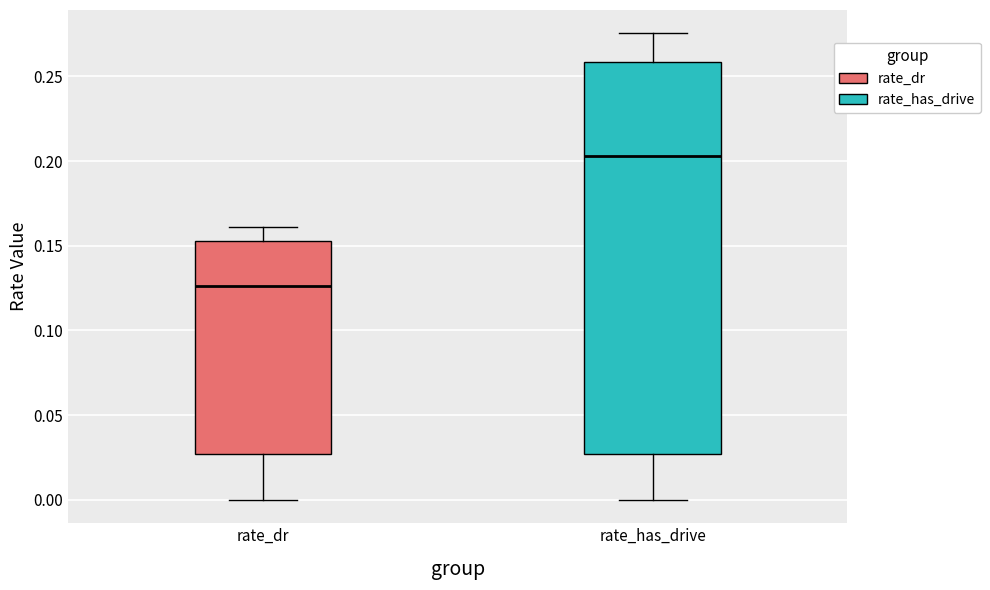

Which box has the lowest median line?

rate_dr